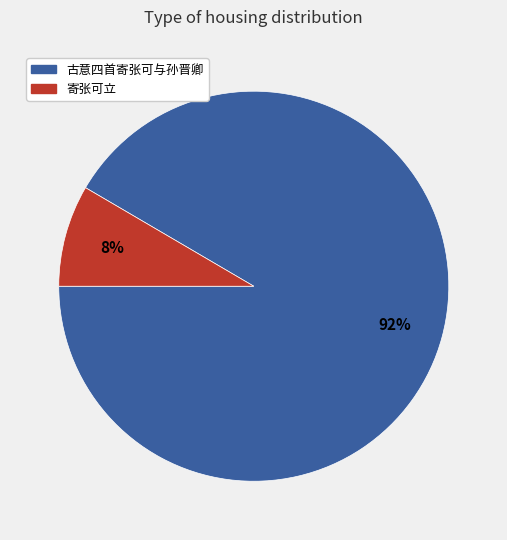

Which slice is the largest?

古意四首寄张可与孙晋卿